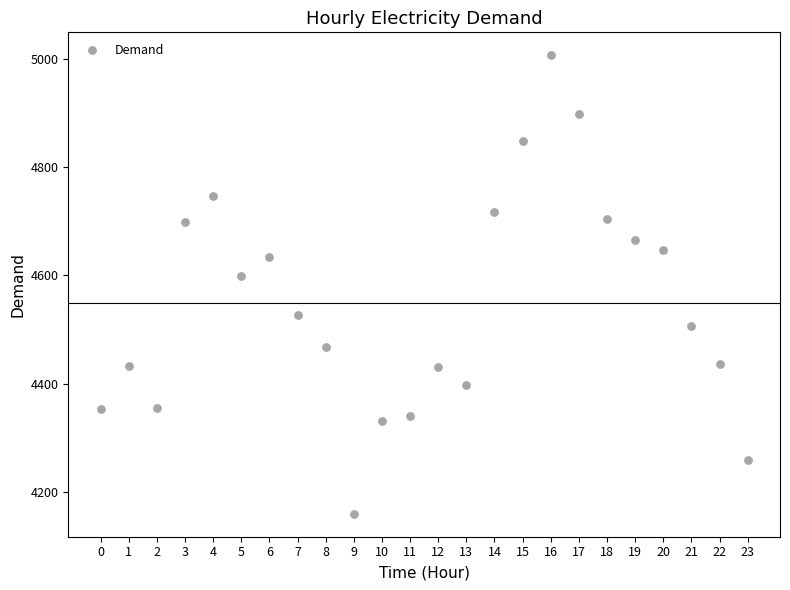

What Y value in the scatter plot is closest to 4583?

4598